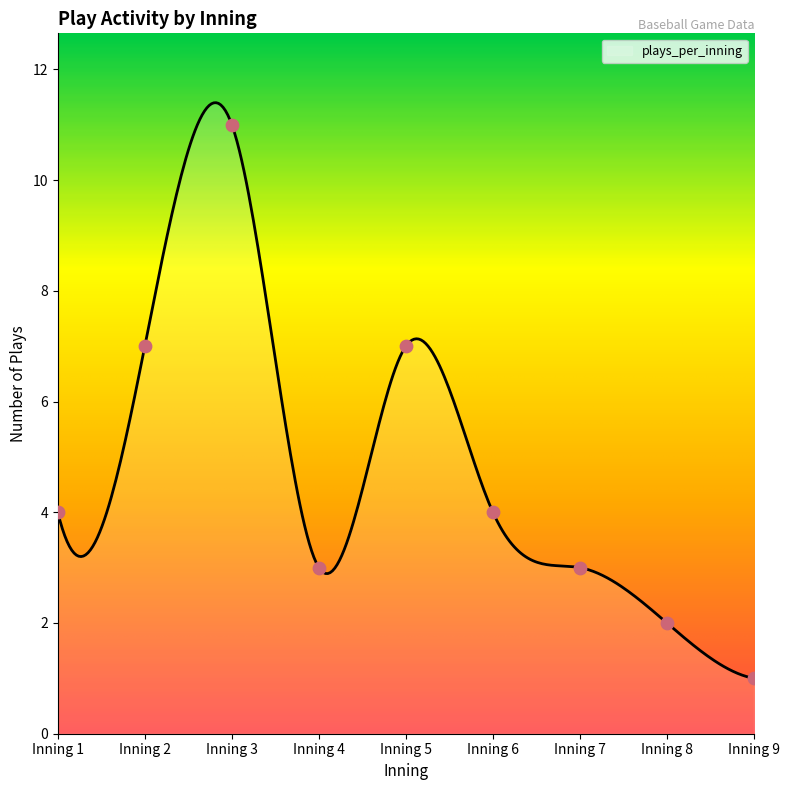

What is the change in value from Inning 2 to Inning 8?

-5